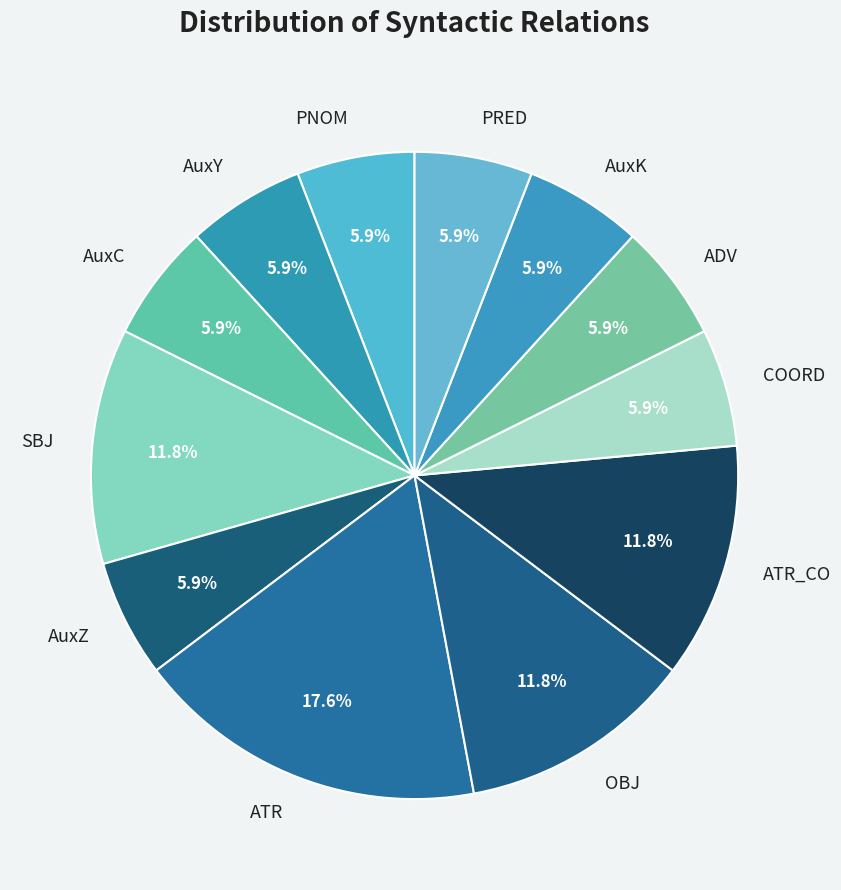

The AuxK slice represents 18% of the pie. True or false?

False